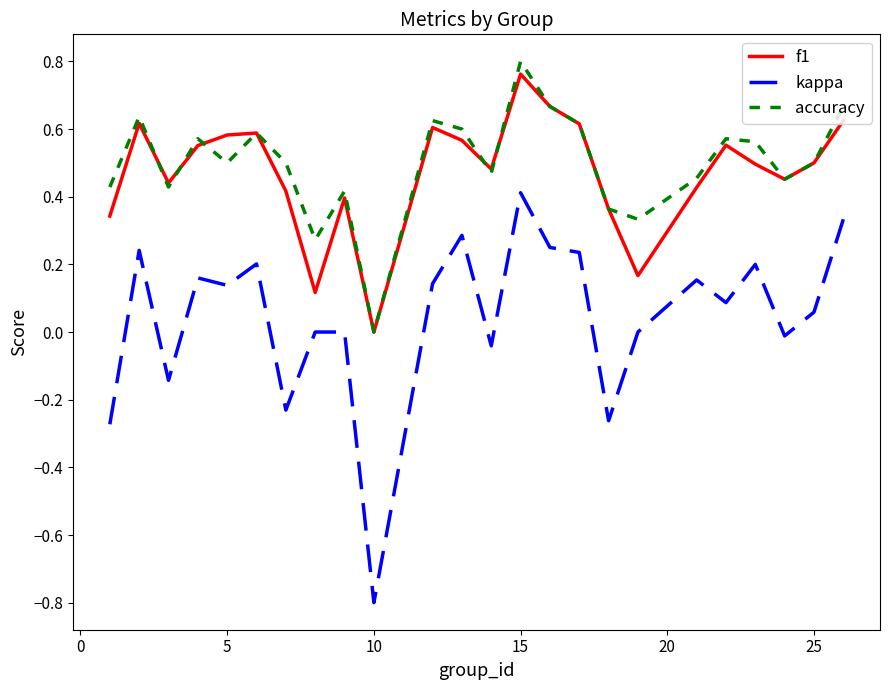

True or false: kappa and f1 cross at least once.

False